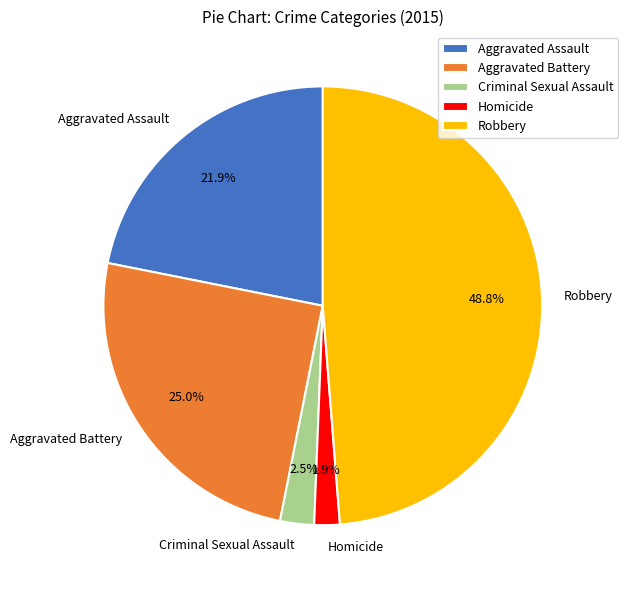

To the nearest percent, what is the average slice percentage?

20%